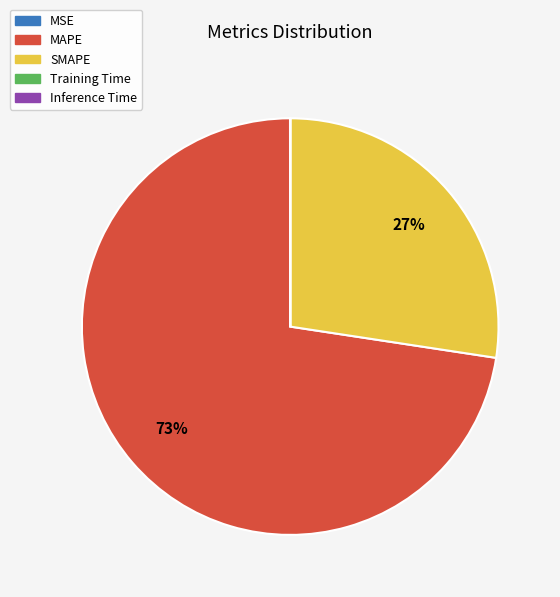

What percentage is the MAPE slice, to the nearest percent?

73%